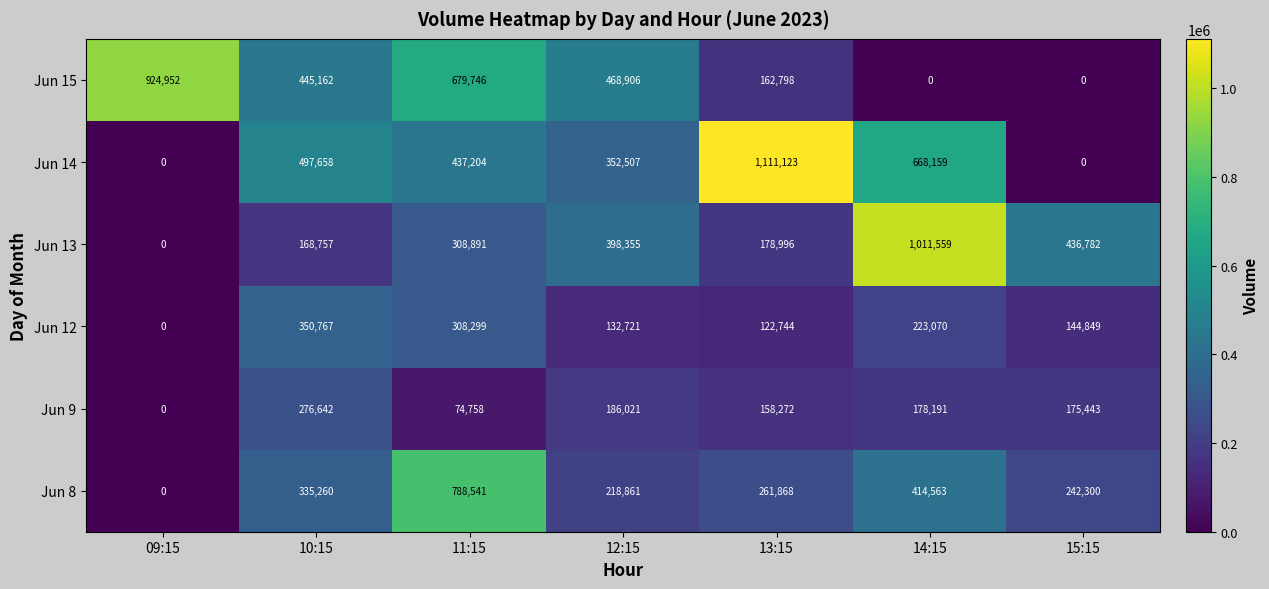

What is the difference between the highest and lowest values at 09:15?

924952